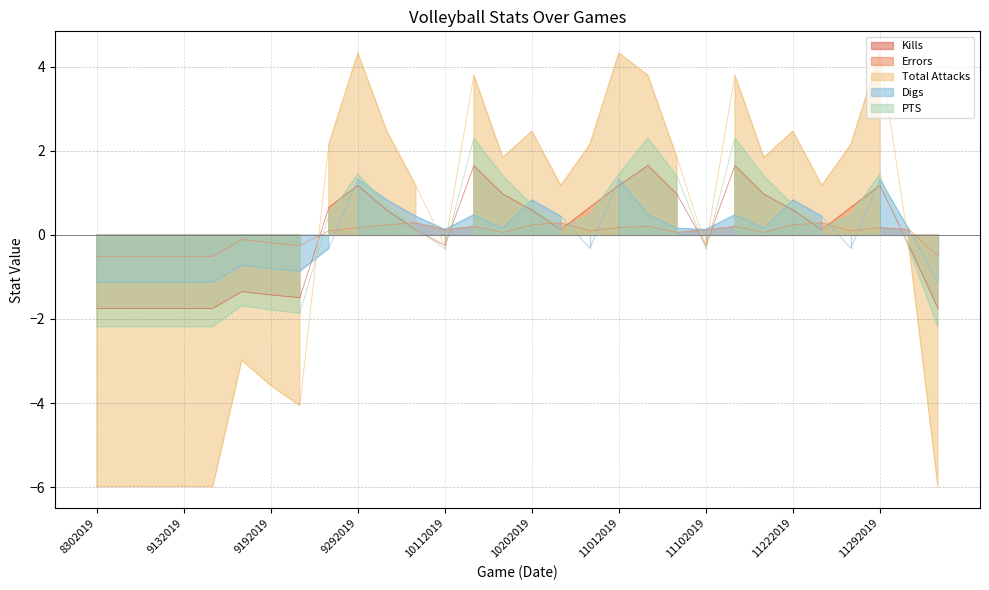

How many lines are shown in the chart?

5